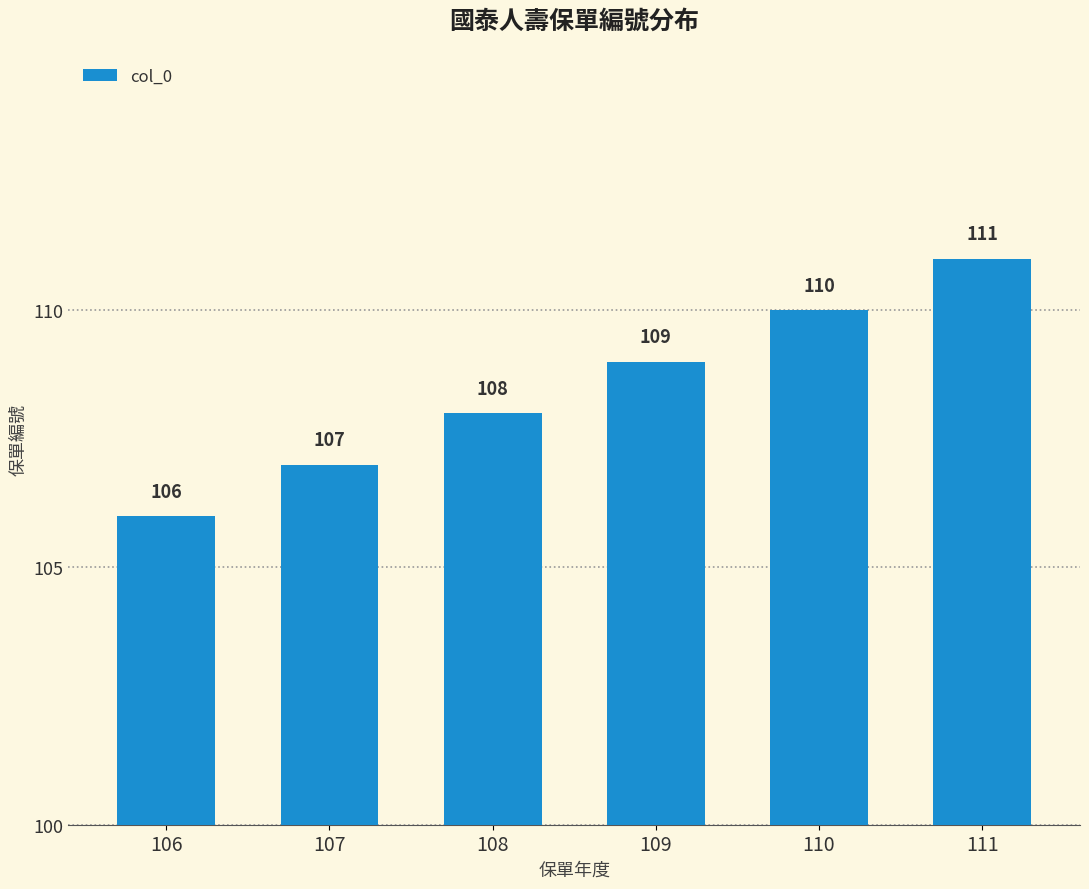

Between 107 and 109, which is larger?

109